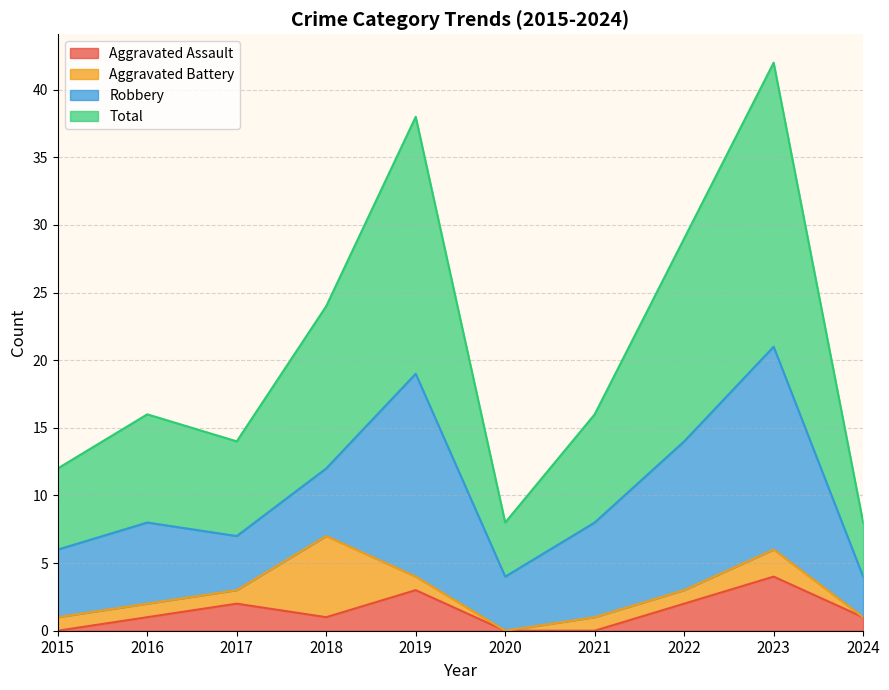

Between 2016 and 2017, which series saw the biggest shift?

Total